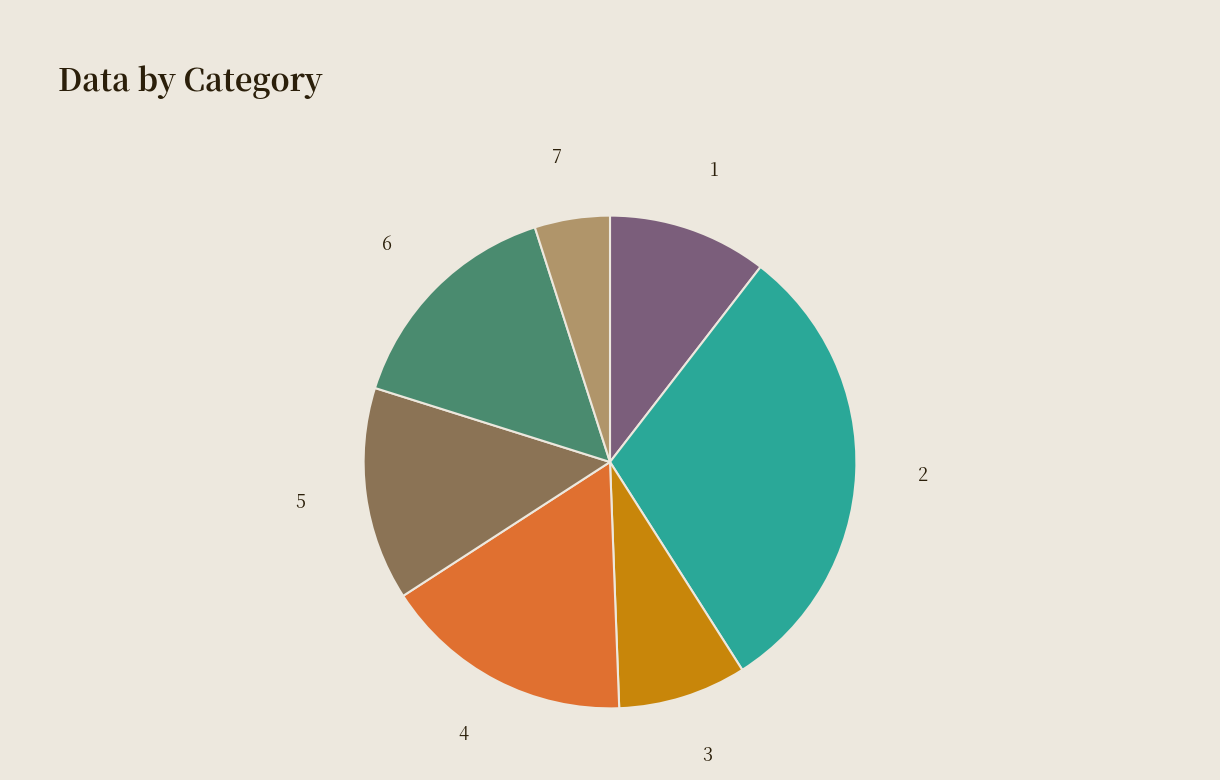

The 4 slice represents 9% of the pie. True or false?

False